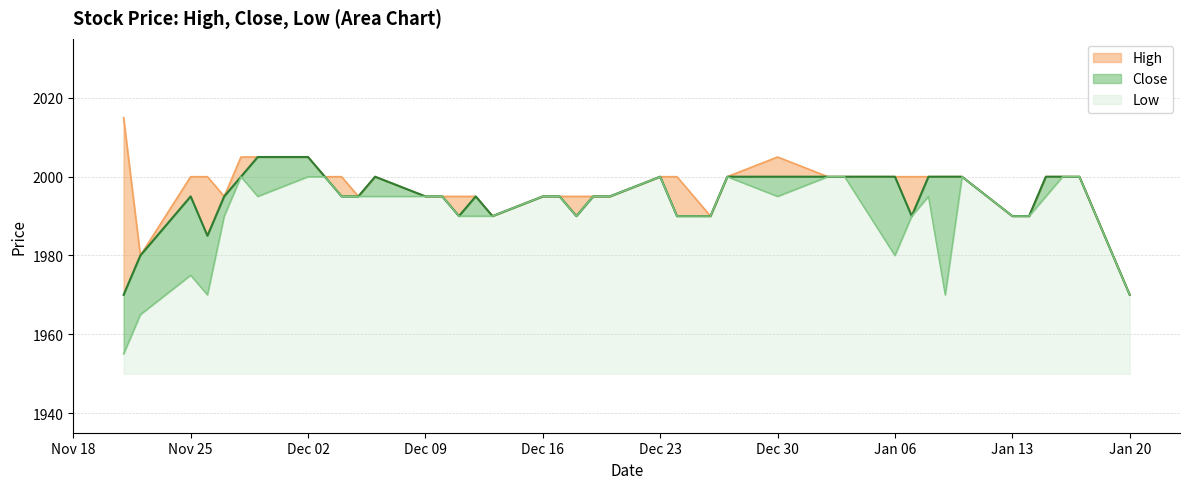

True or false: Close and High cross at least once.

False